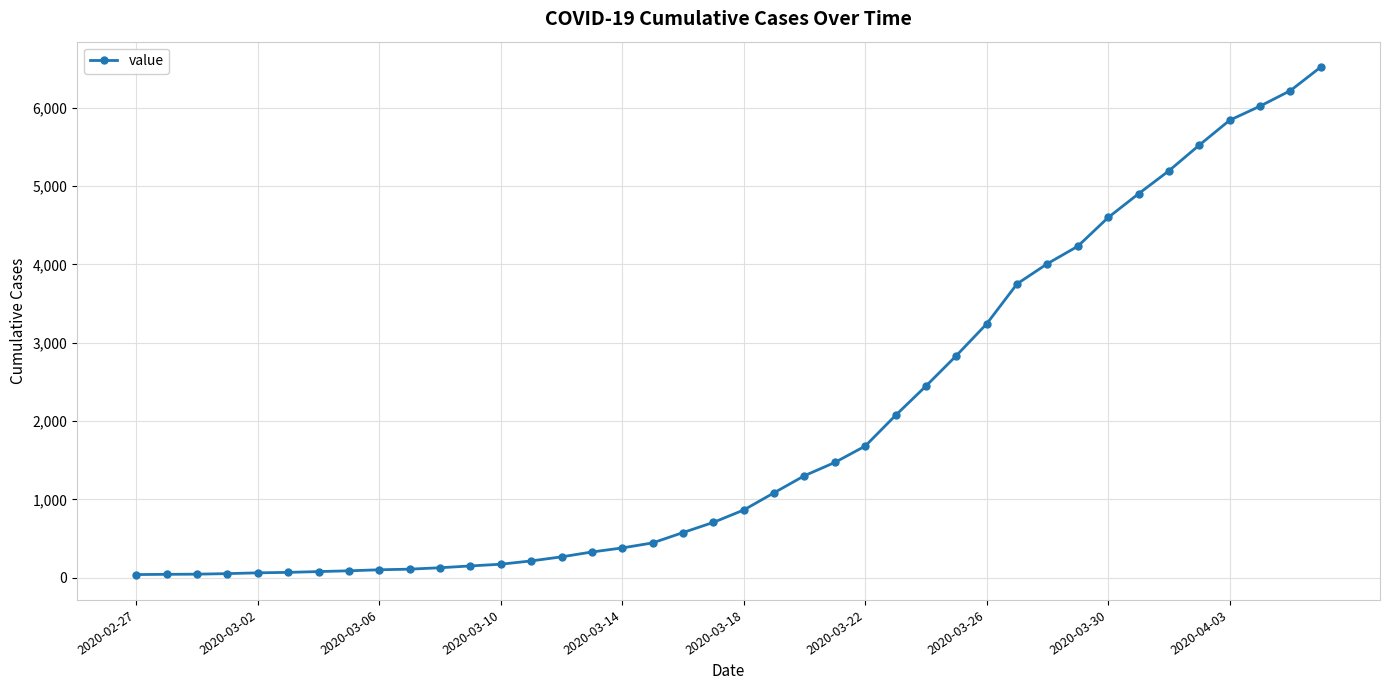

How many lines are shown in the chart?

1